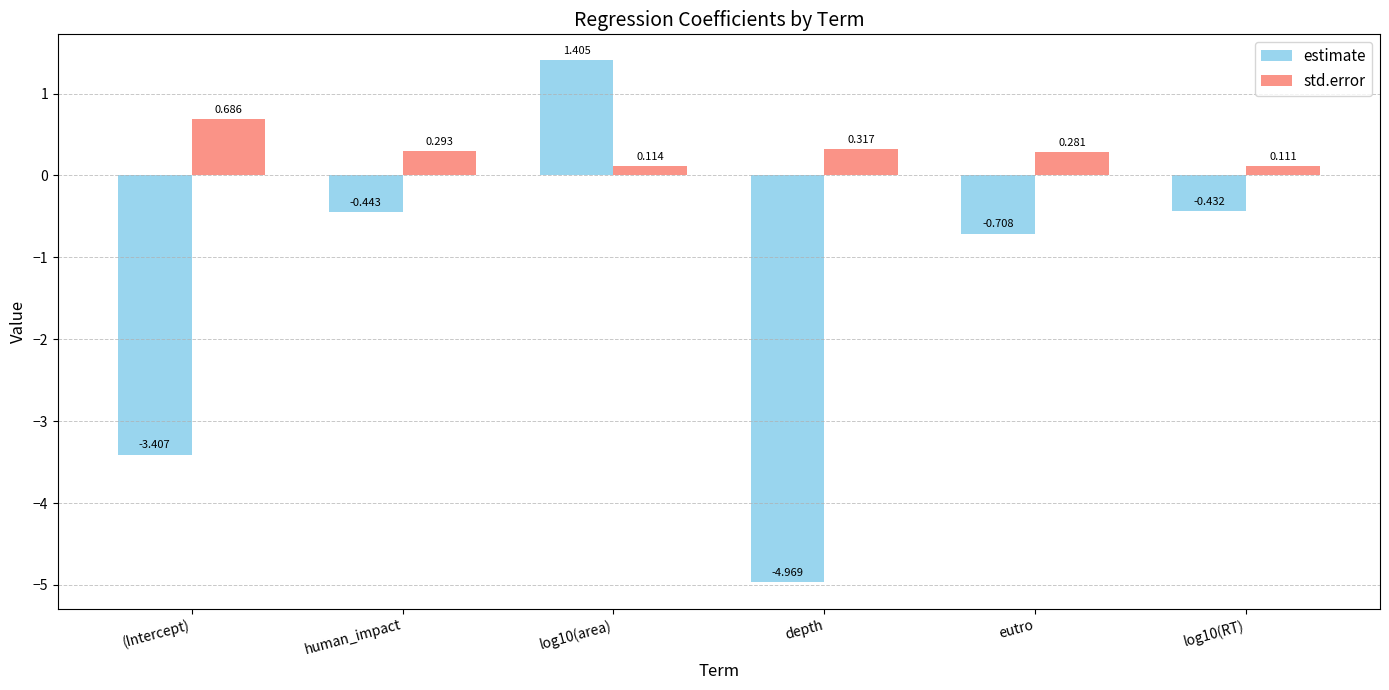

How many data points in estimate are less than 0?

5